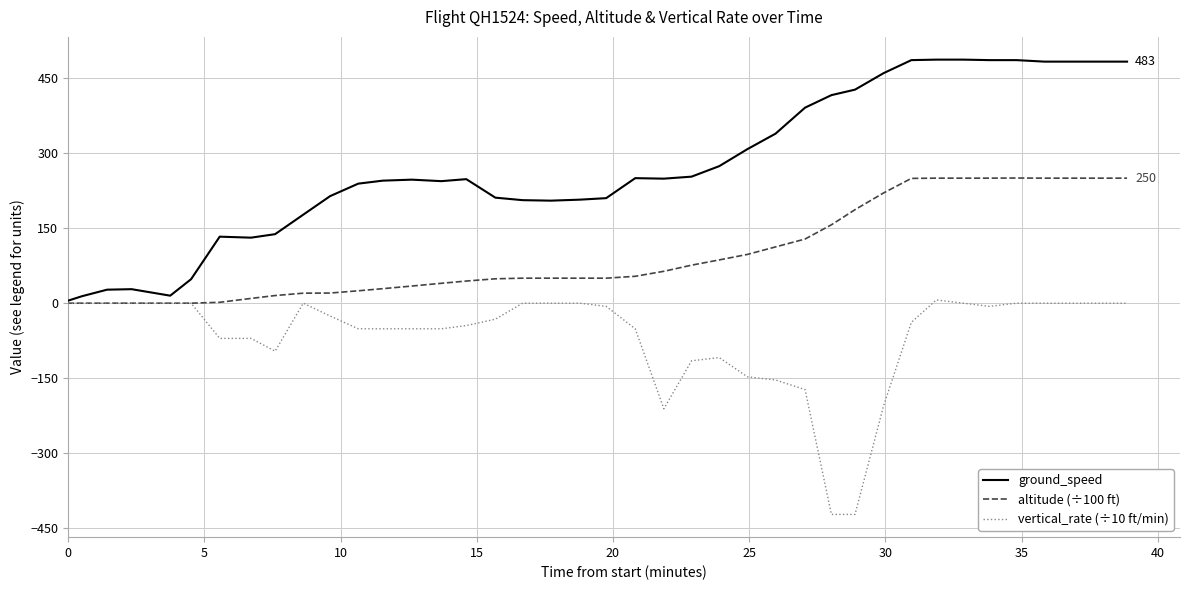

Which series has the widest spread of values?

ground_speed